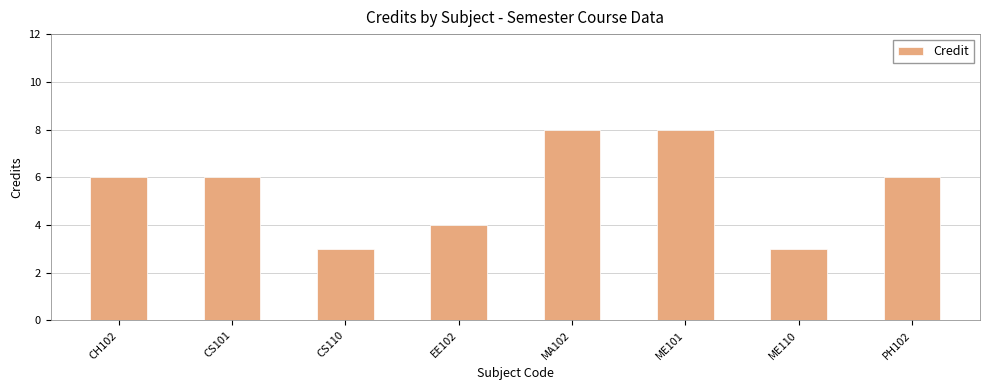

What is the ratio of the value at PH102 to the value at CS101?

1.0